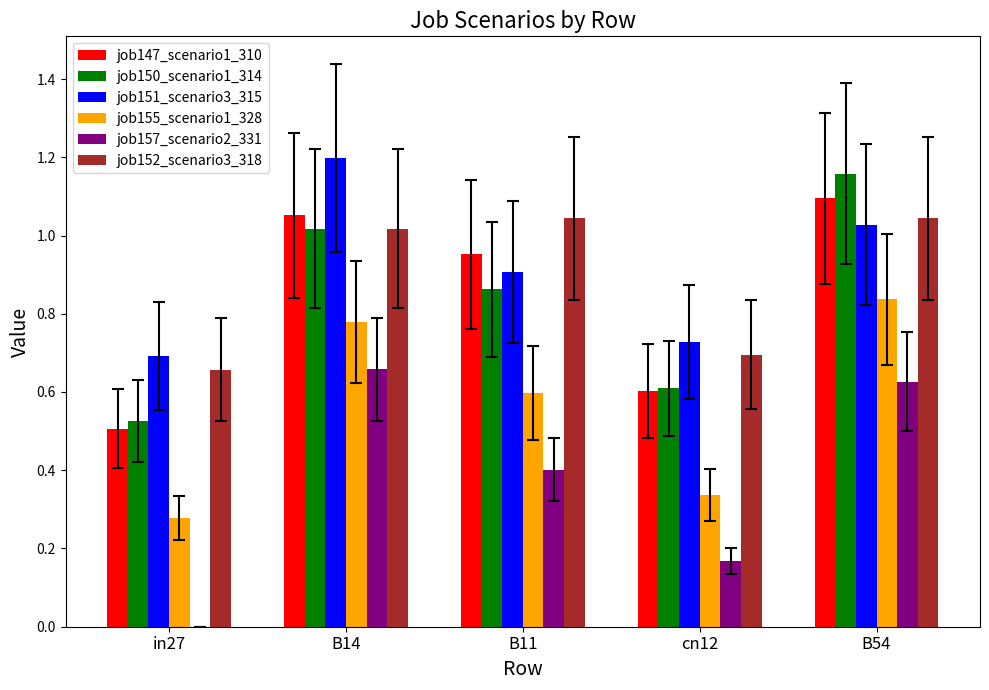

What is the sum of all job150_scenario1_314 values?

4.2